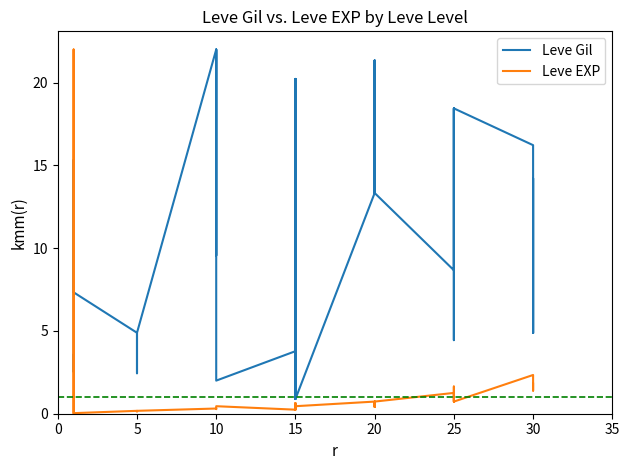

Is this an area chart (filled region under the line)?

No